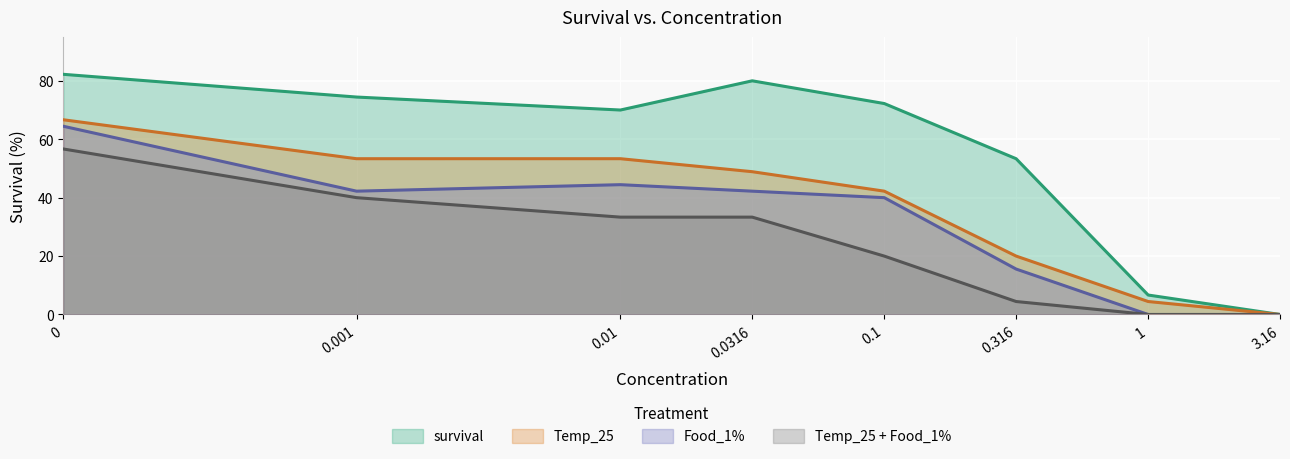

How many lines are shown in the chart?

4